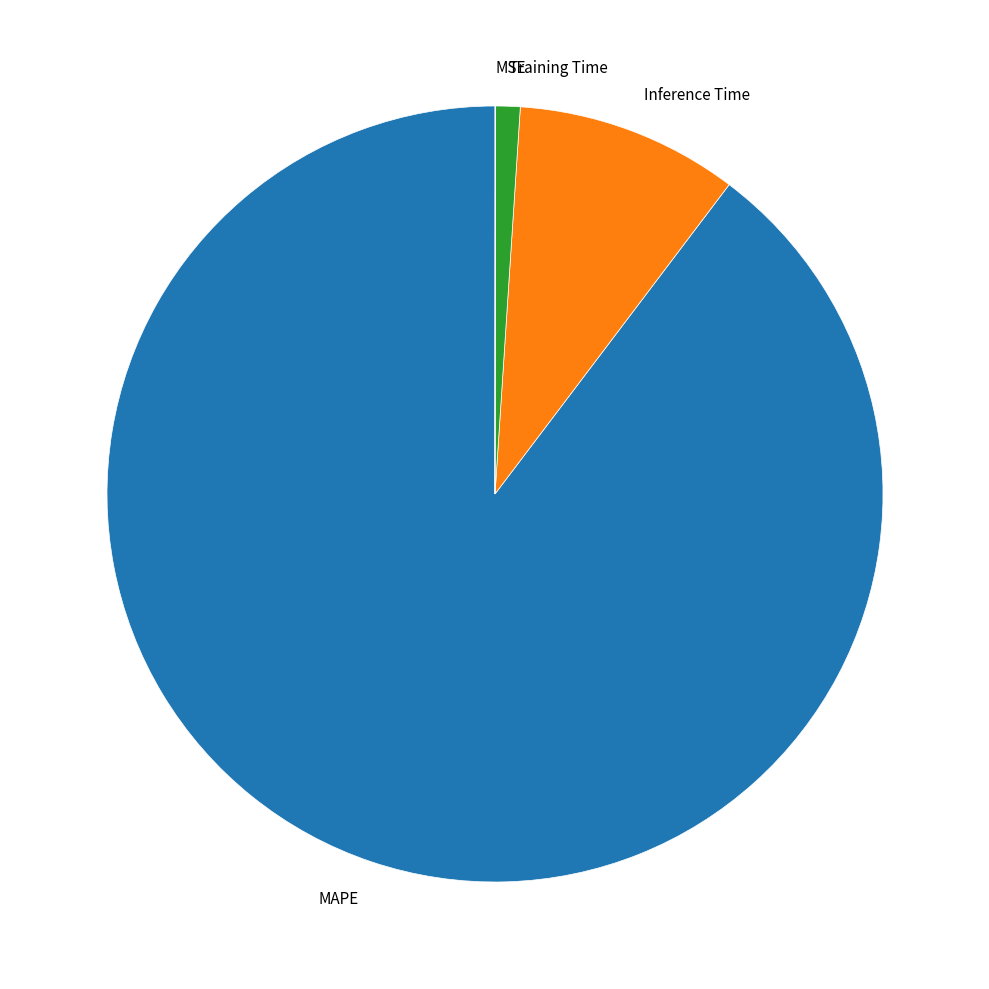

Does any single category account for the majority?

Yes